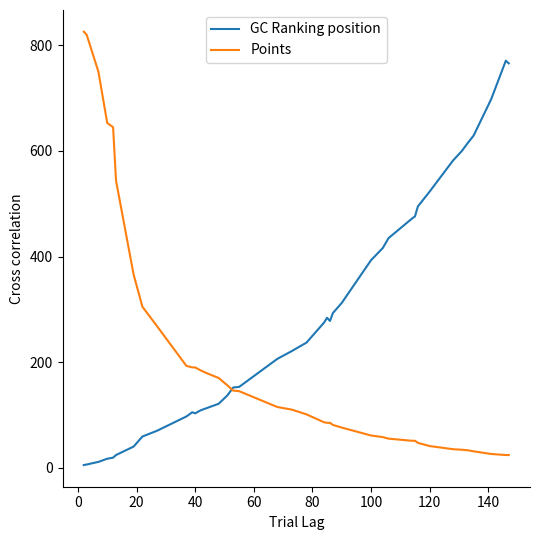

How many distinct data groups are displayed?

2